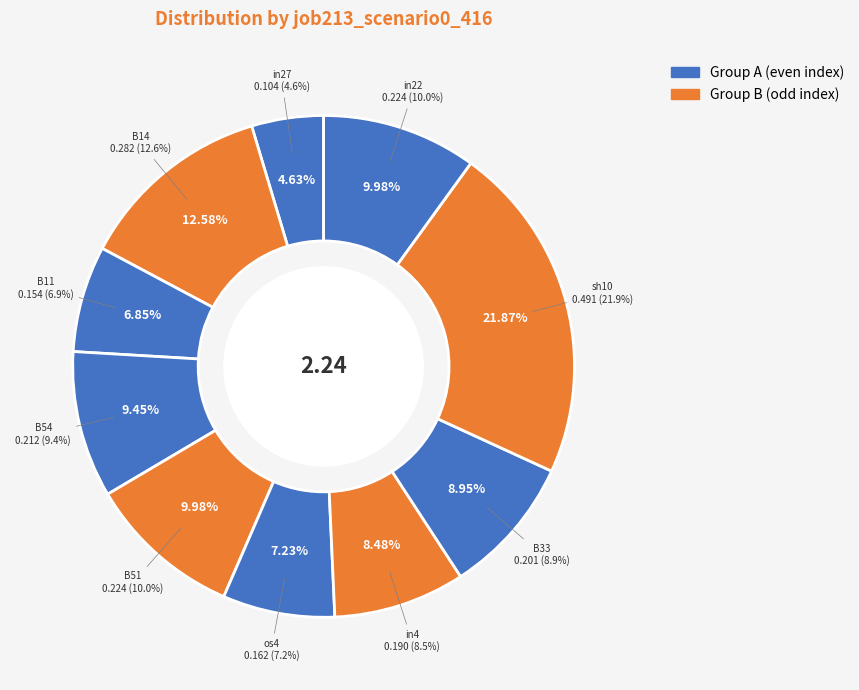

Is the sum of B54 and os4 greater than half?

No